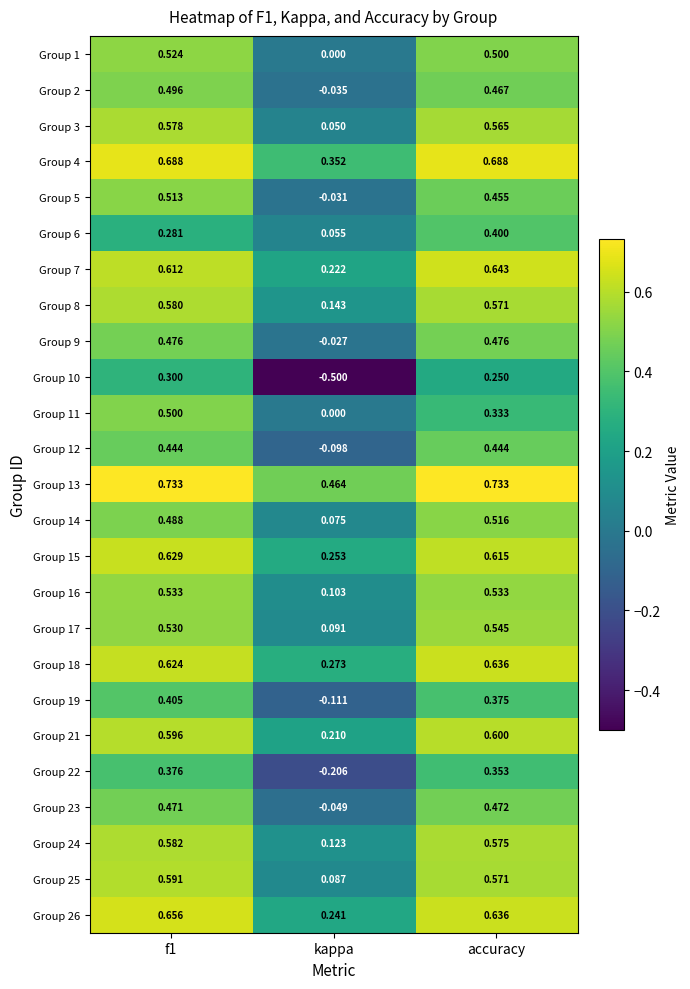

Which series has the widest spread of values?

Group 10